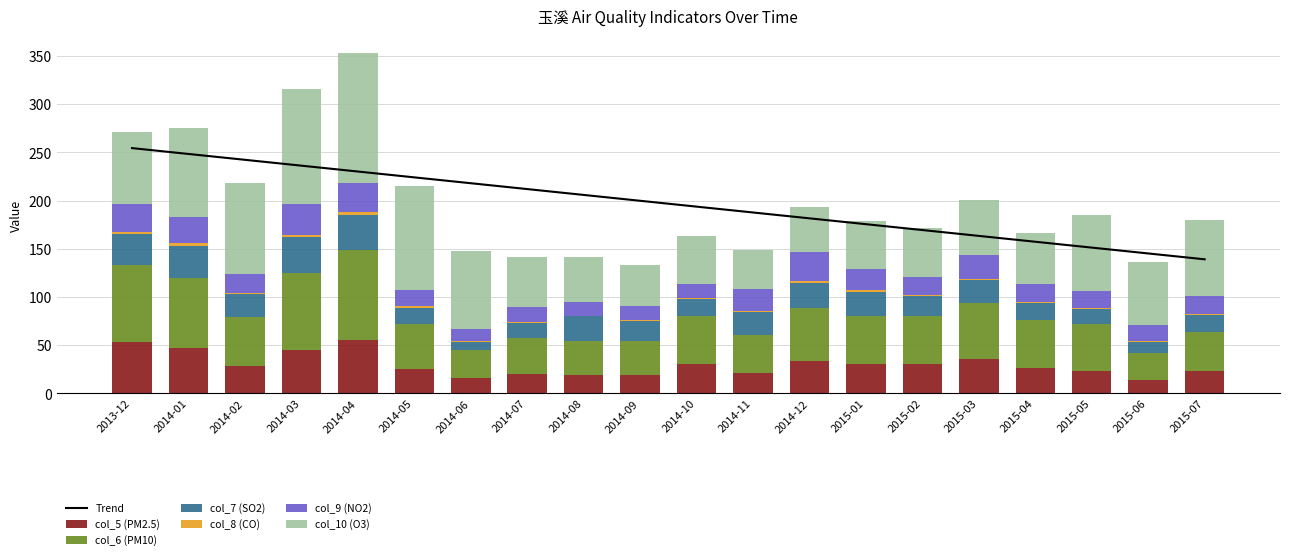

What is the greatest value displayed?

134.6